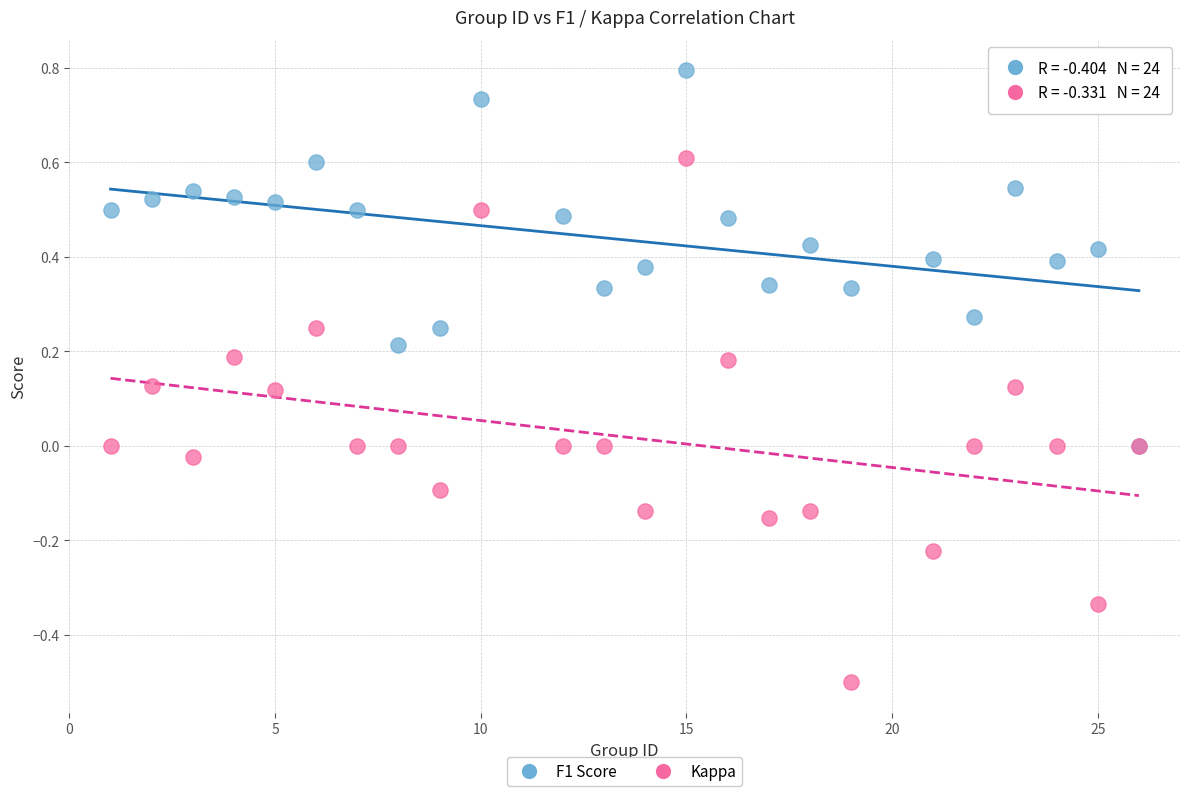

What are all the series names shown in the legend?

F1 Score, Kappa